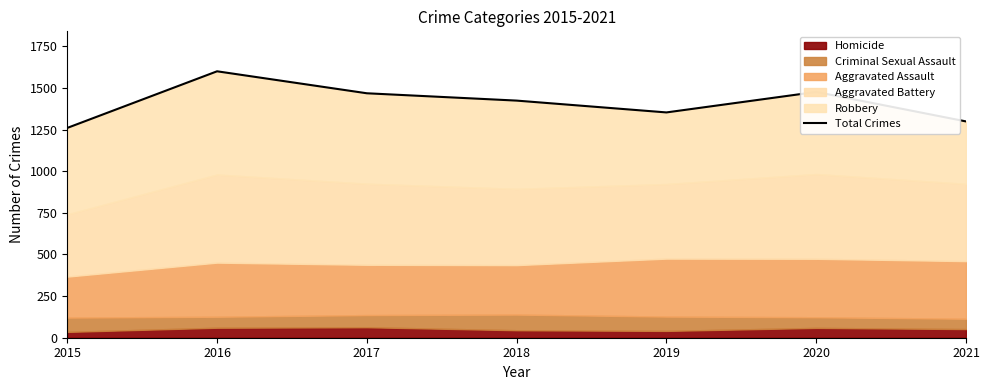

What is the sum of the values at 2017 and 2016?

3068